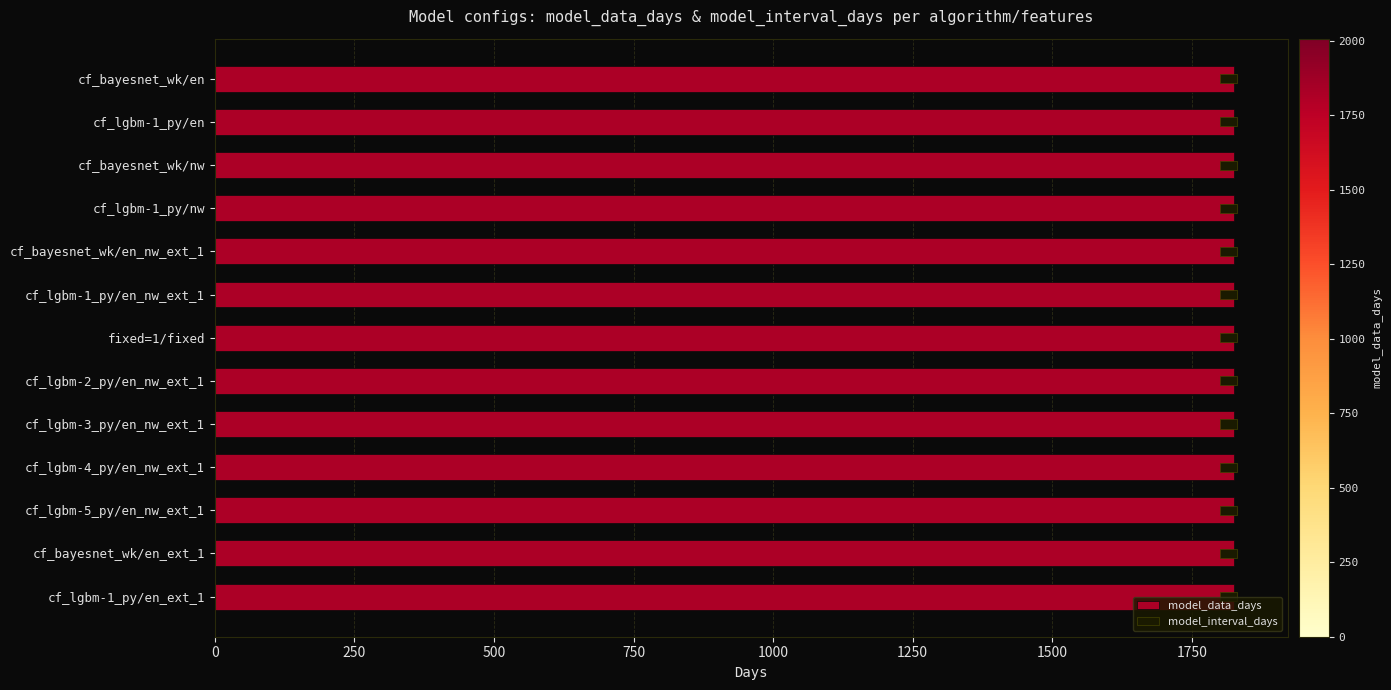

True or false: model_data_days has a value of 0.1 at 0.

False